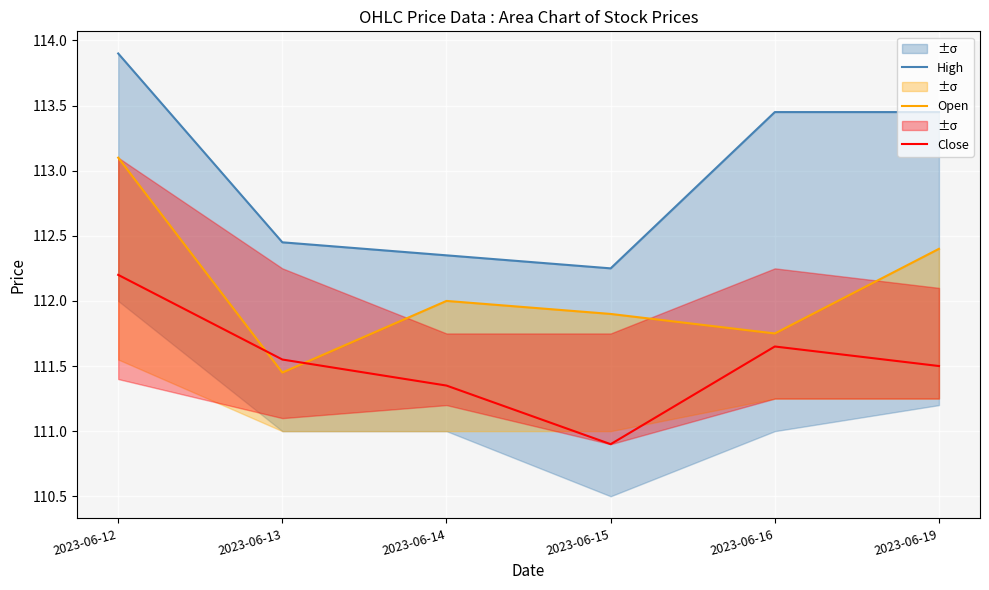

Is it true that Close equals 30.6 at 2023-06-19?

False